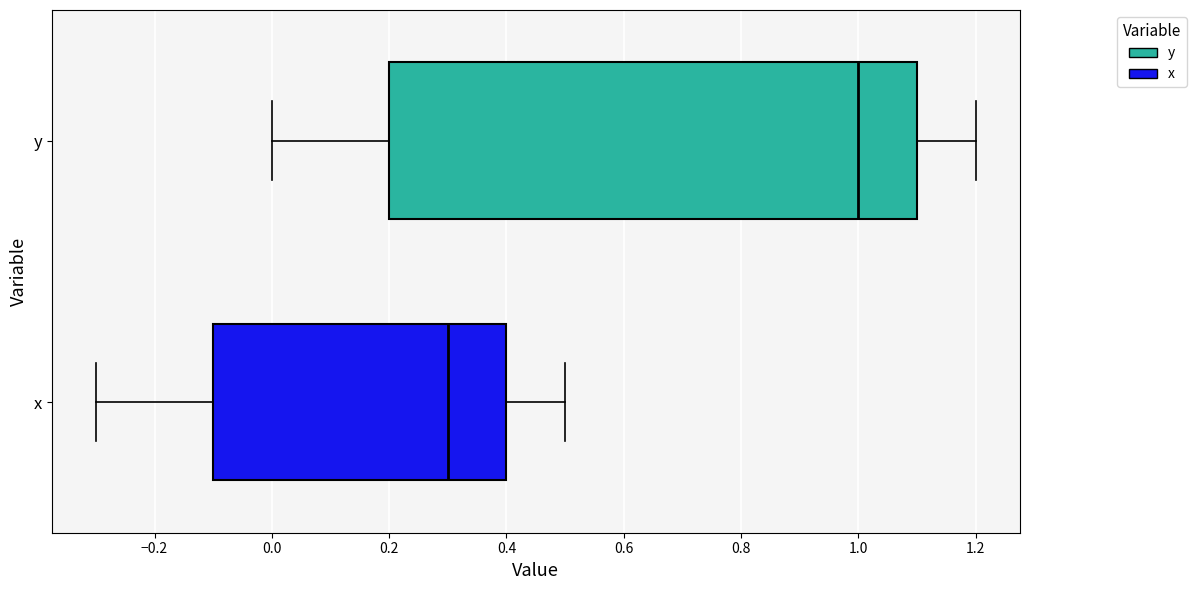

Reading bottom to top, transcribe this box plot: for each box, give where its median line is, the range the box spans, and where its two whiskers end, as read against the x-axis. The values are not printed on the chart, so give them approximately, as read against the axis.

x: median 0.3, box -0.1 to 0.4, whiskers -0.3 to 0.5
y: median 1.0, box 0.2 to 1.1, whiskers 0.0 to 1.2